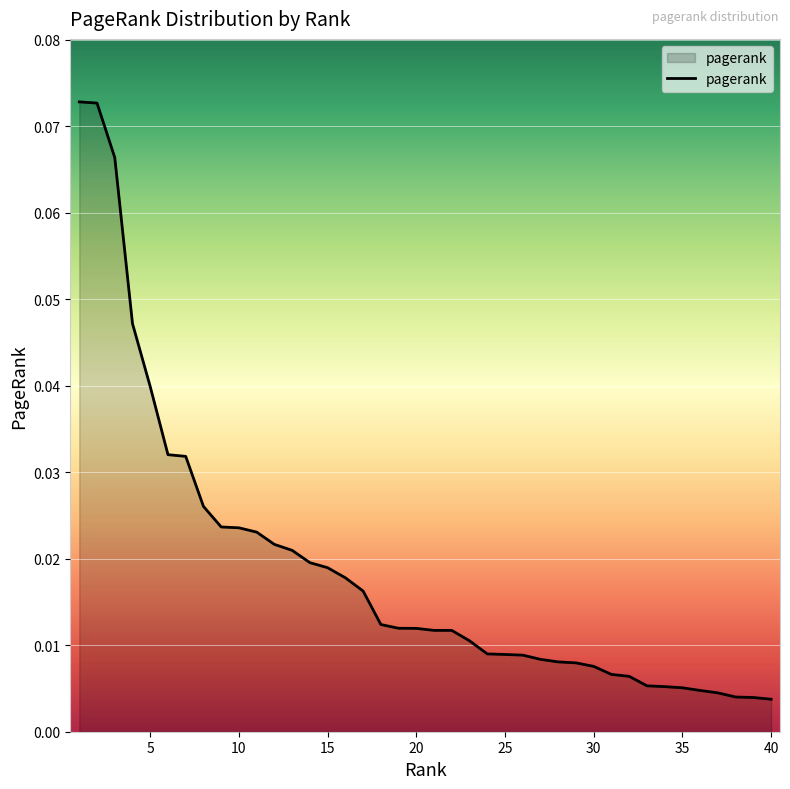

Does the chart have visible grid lines?

Yes